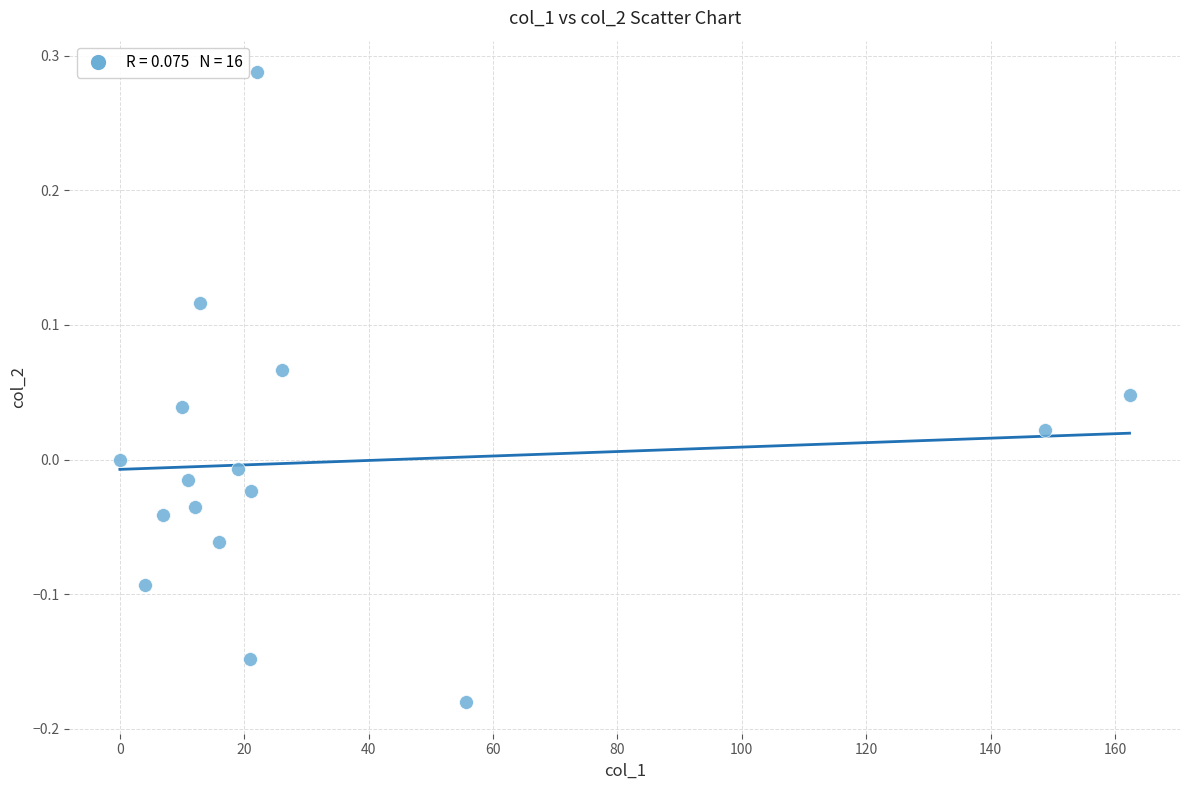

What is the range of Y values (max minus min)?

0.5